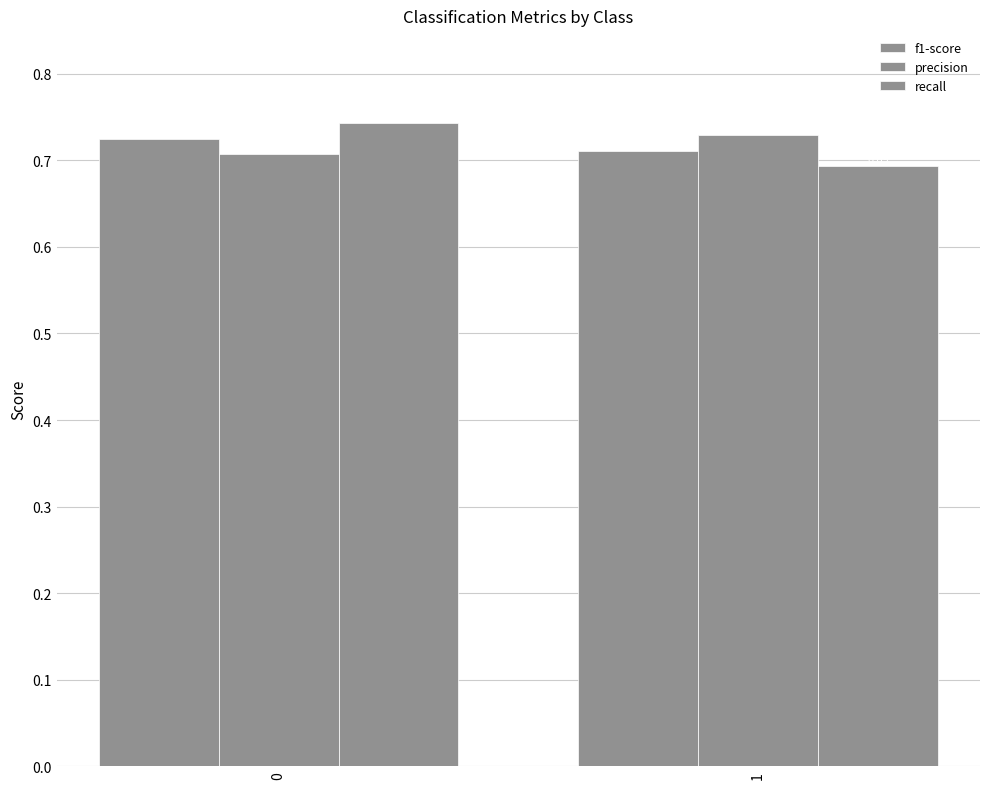

What is the approximate value of recall at 0?

0.7